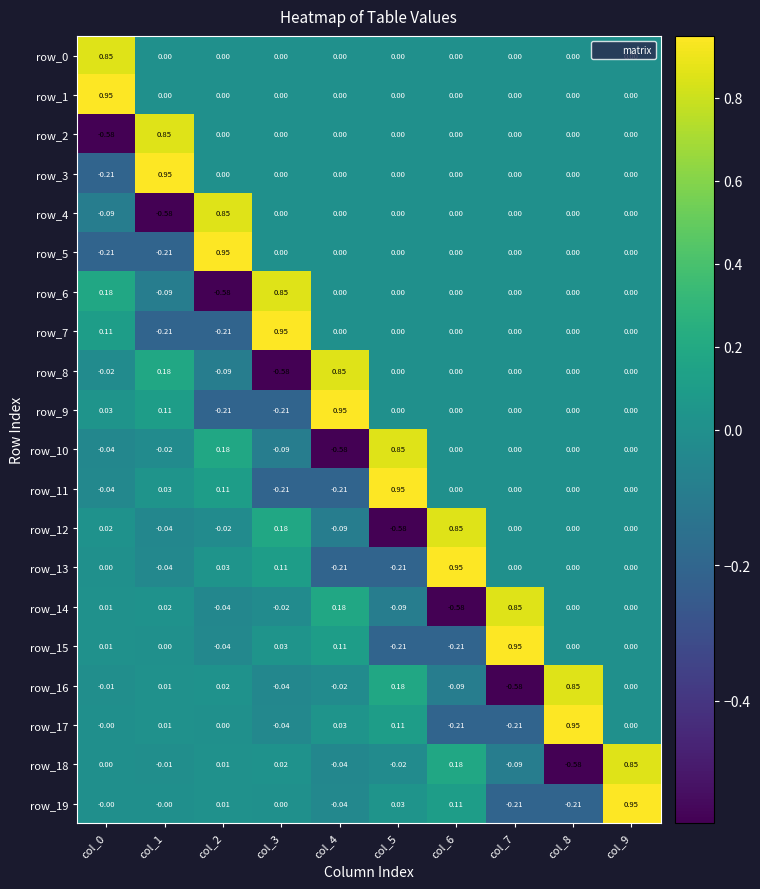

What is the difference between the maximum and minimum values in the row_6 series?

1.4